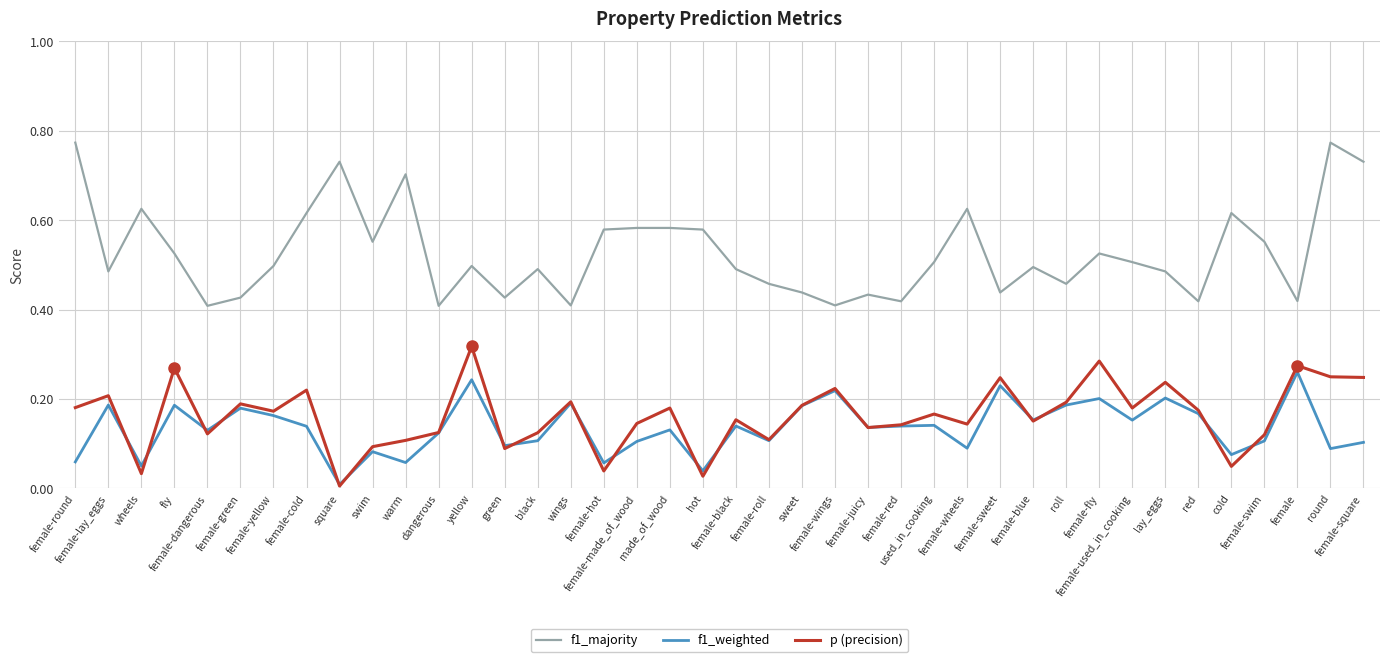

True or false: f1_majority and f1_weighted intersect in this chart.

False